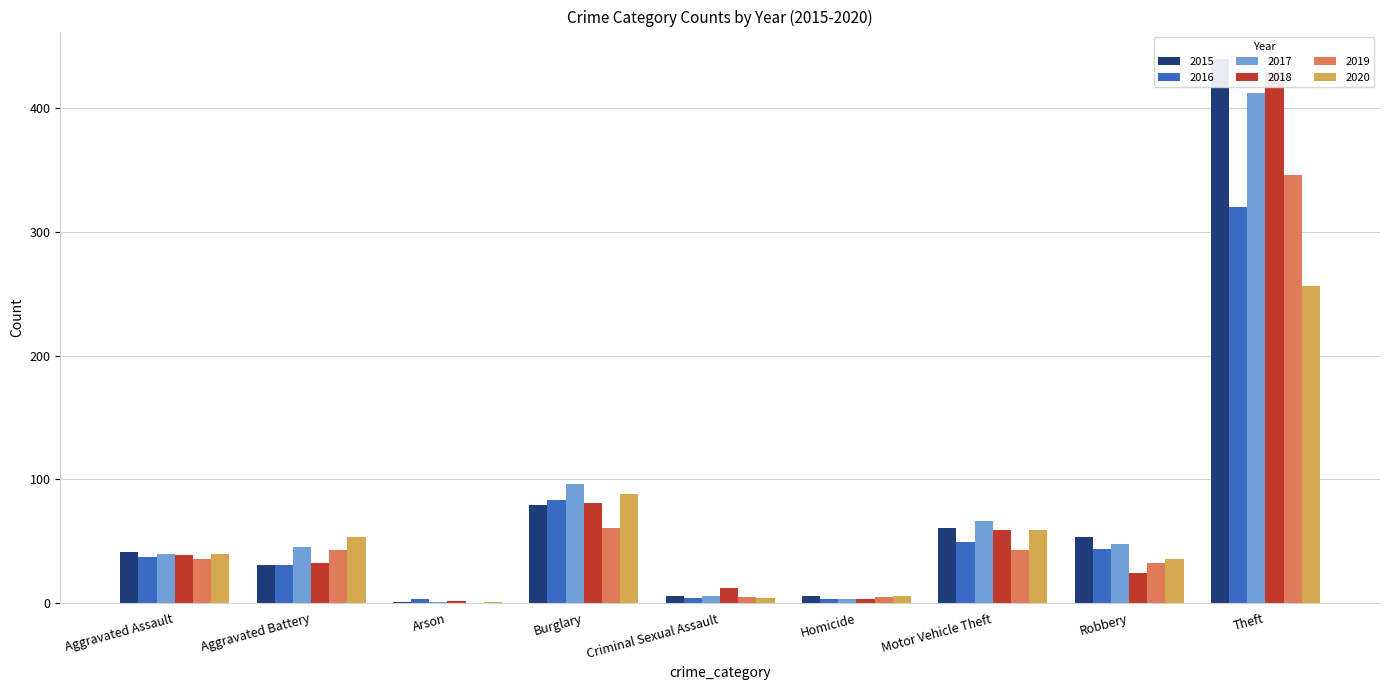

What is the difference between the maximum and minimum values in the 2019 series?

346